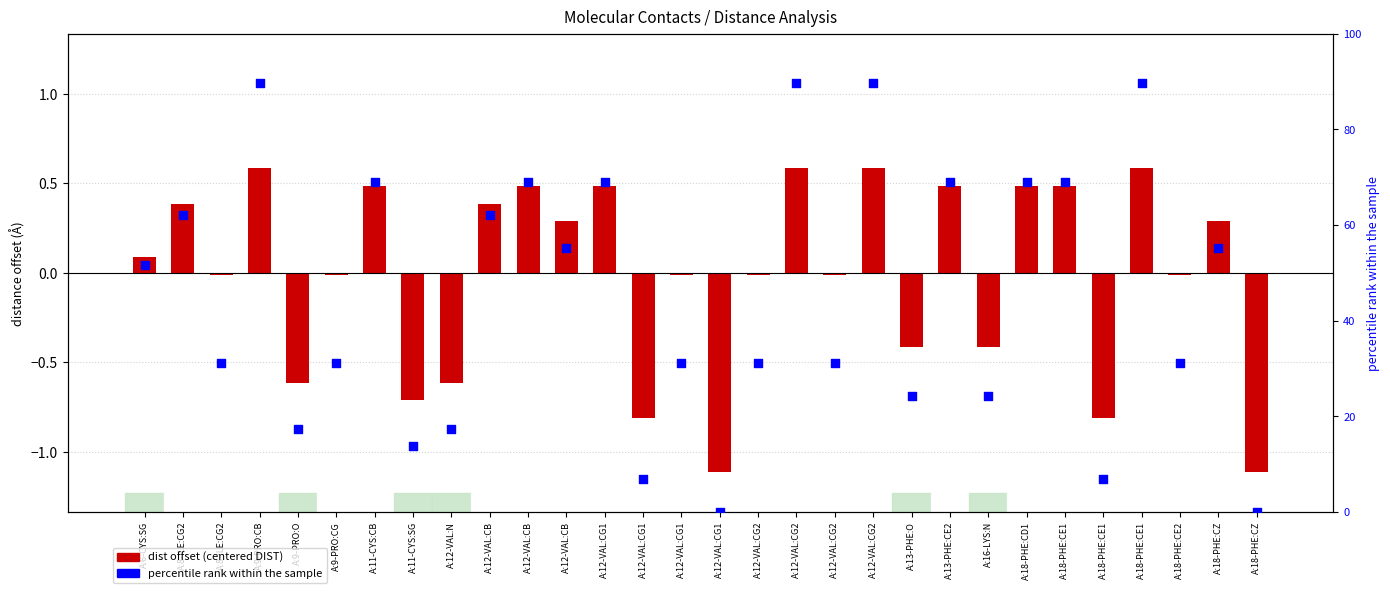

Which series has the largest Y range (max minus min)?

percentile rank